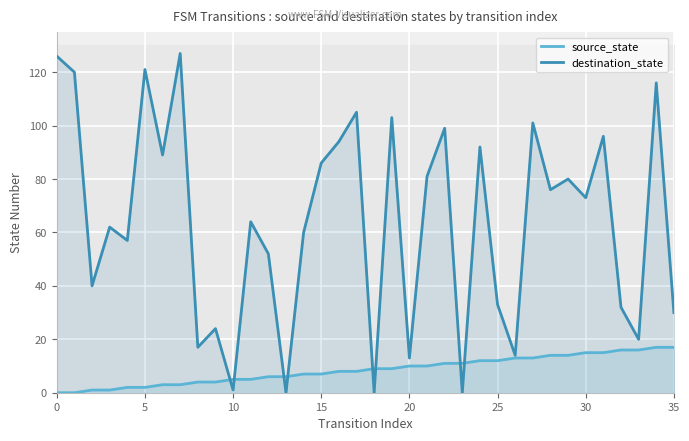

Count the number of data series in this chart.

2